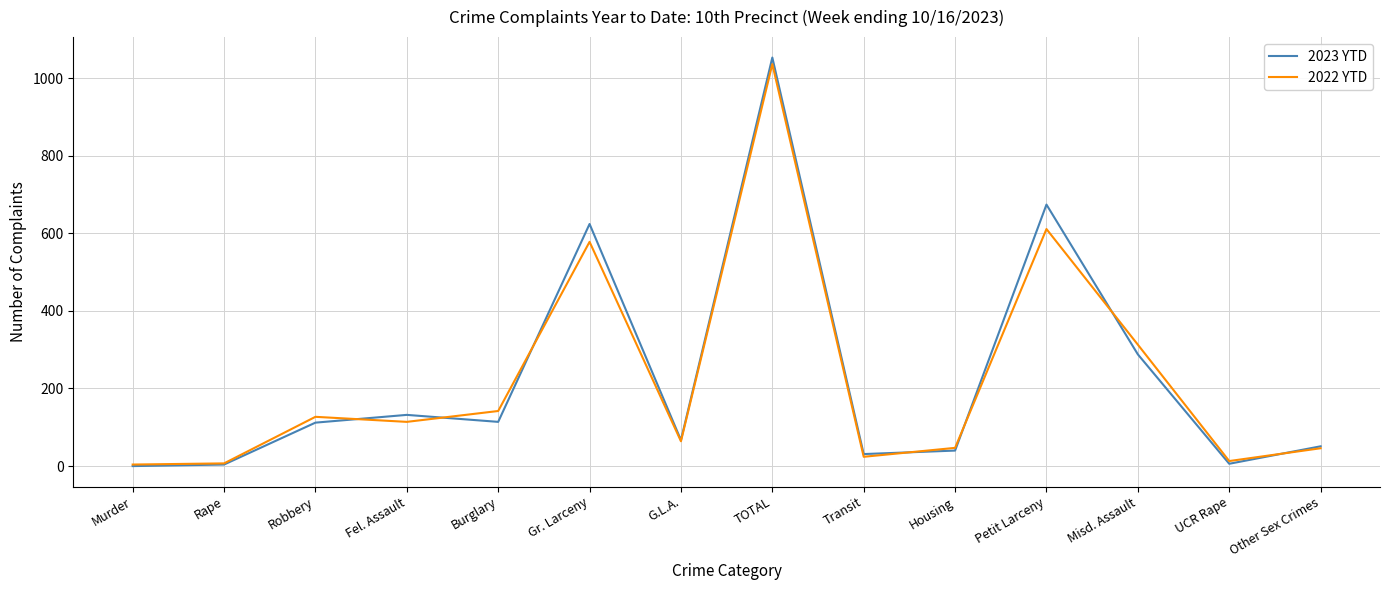

At which category is the sum across all series the highest?

TOTAL